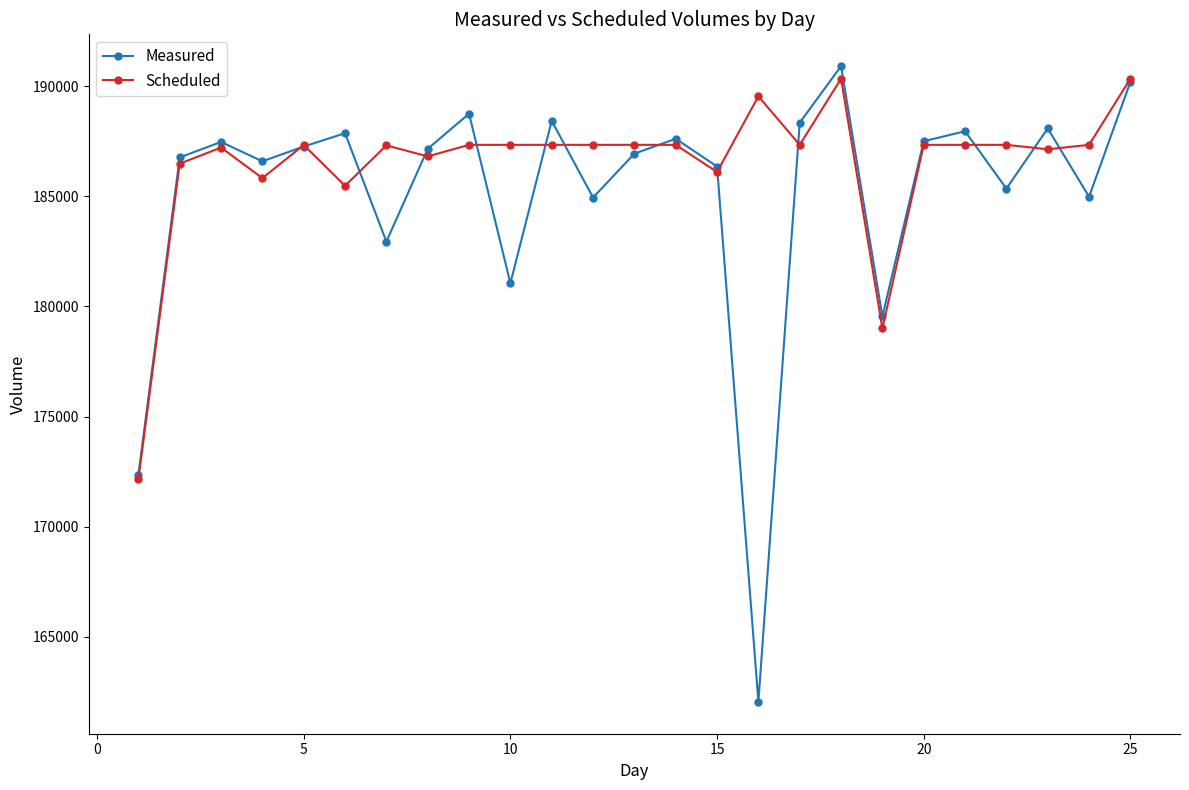

Which series has the widest spread of values?

Measured